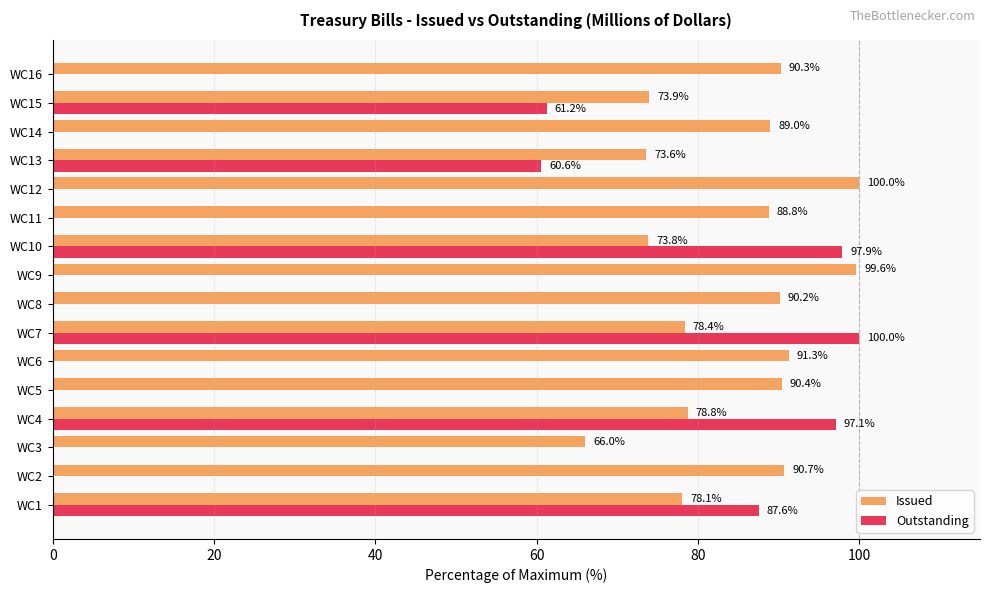

What are all the series names shown in the legend?

Issued, Outstanding